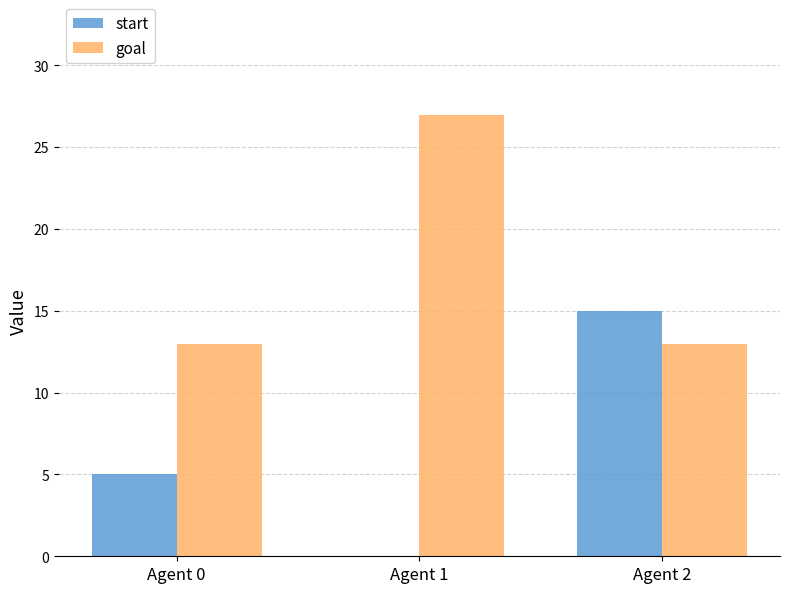

How many groups of bars are there?

3